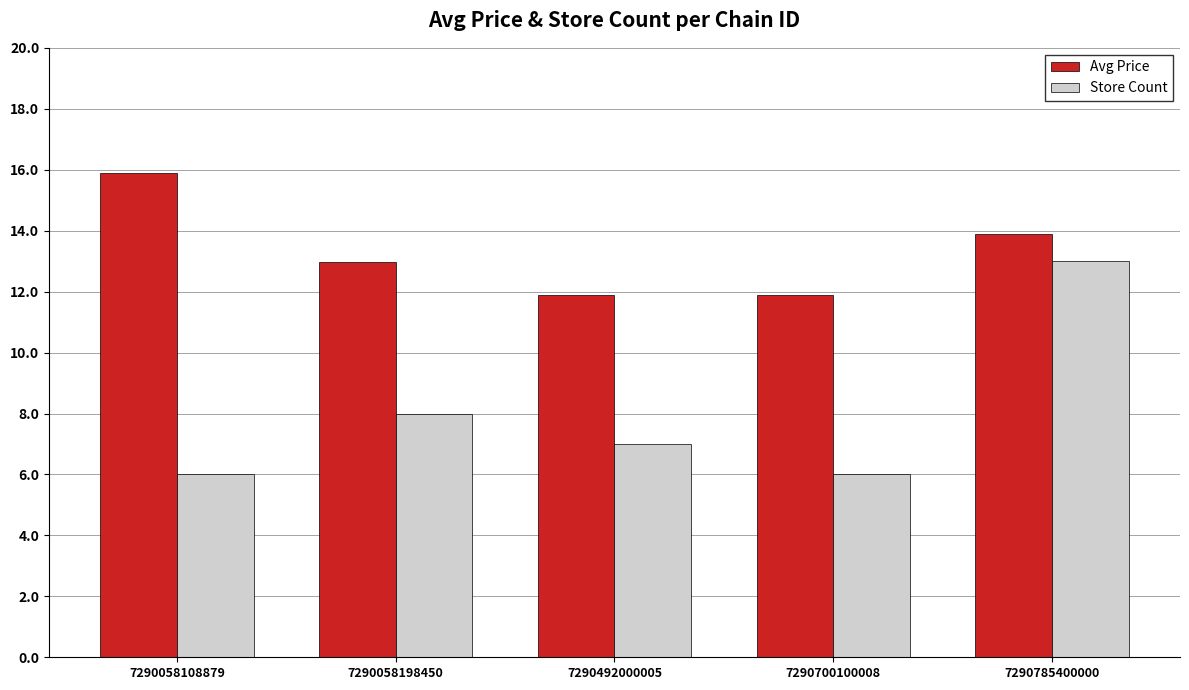

At which label does Avg Price first exceed 12?

7290058108879